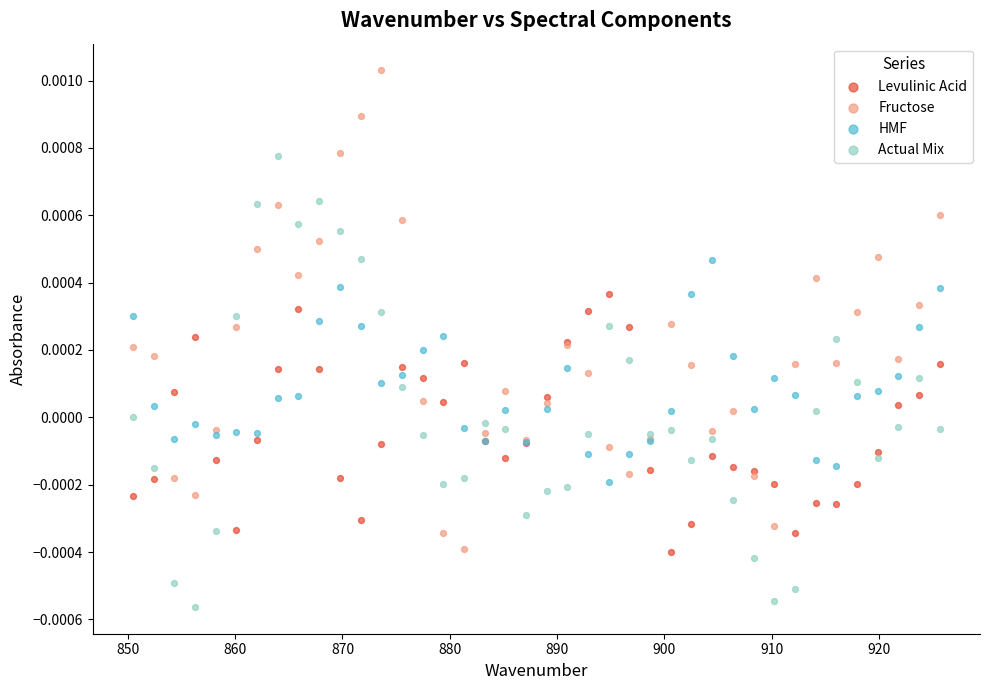

Which series reaches the minimum Y coordinate?

Actual Mix